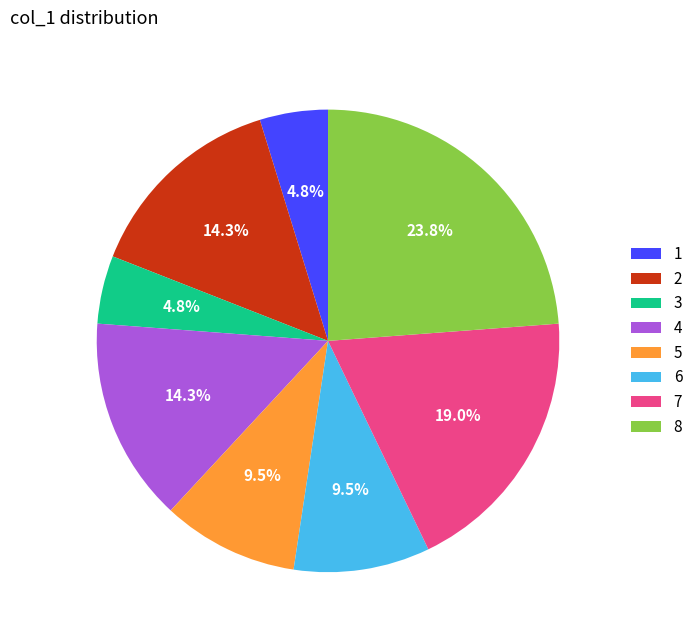

How much of the chart is everything except 1?

95.2%